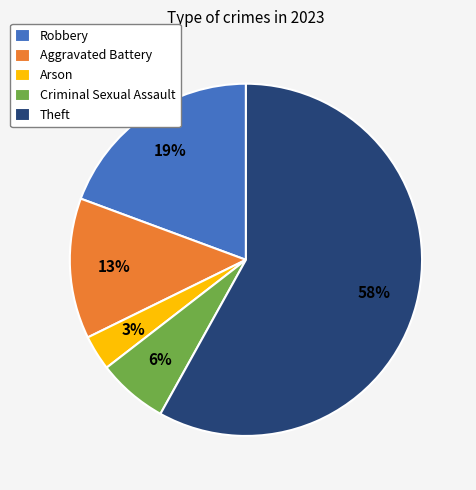

Which category has the smallest portion of the pie?

Arson